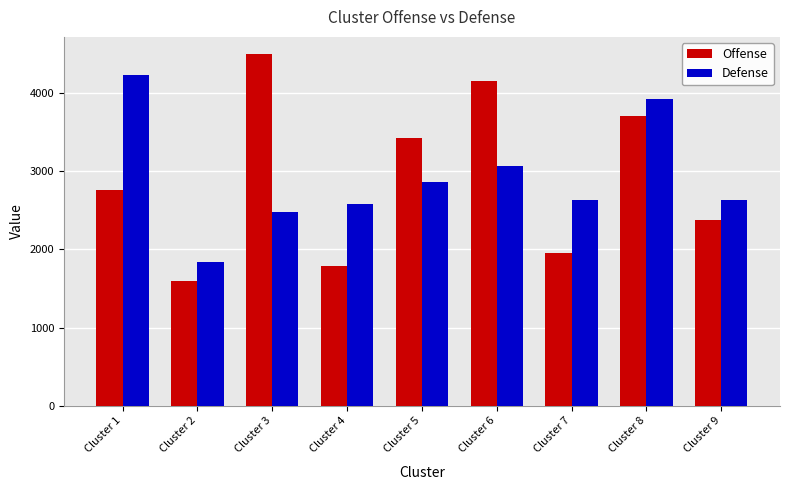

At which category is the sum across all series the highest?

Cluster 8